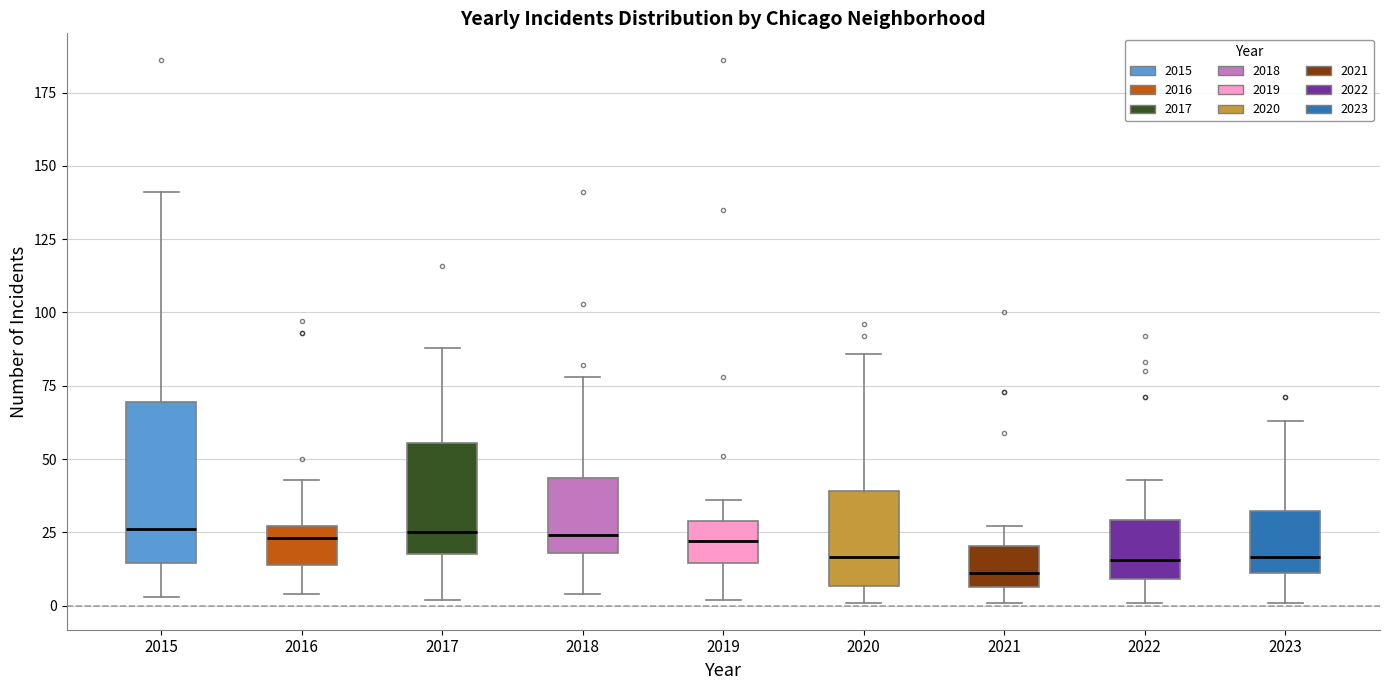

Which box is the tallest, from its lower edge to its upper edge?

2015